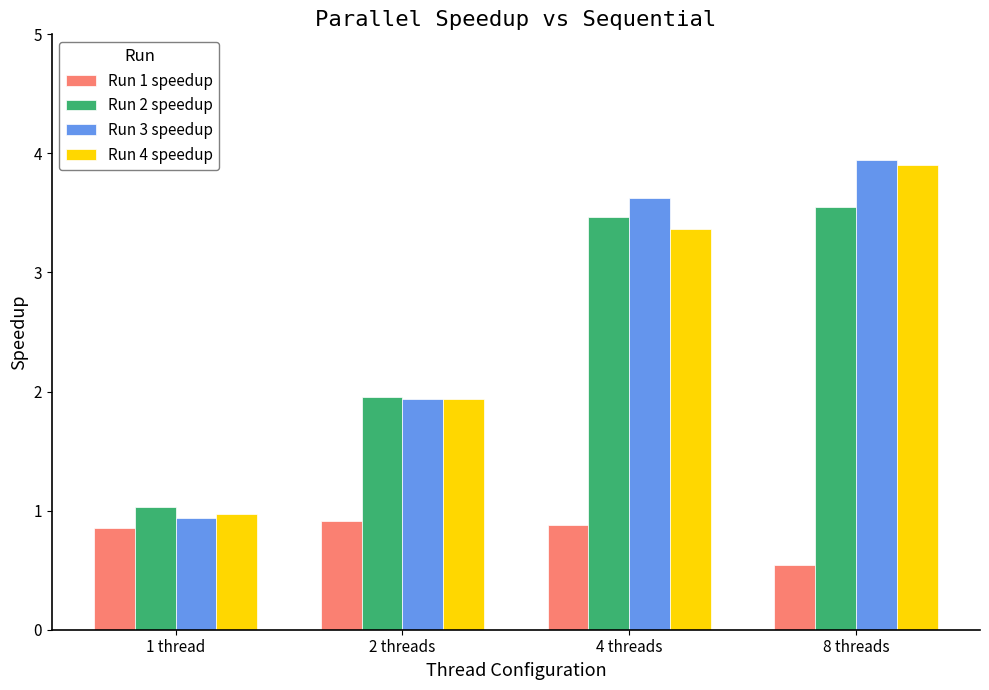

How many bars are there in total?

16